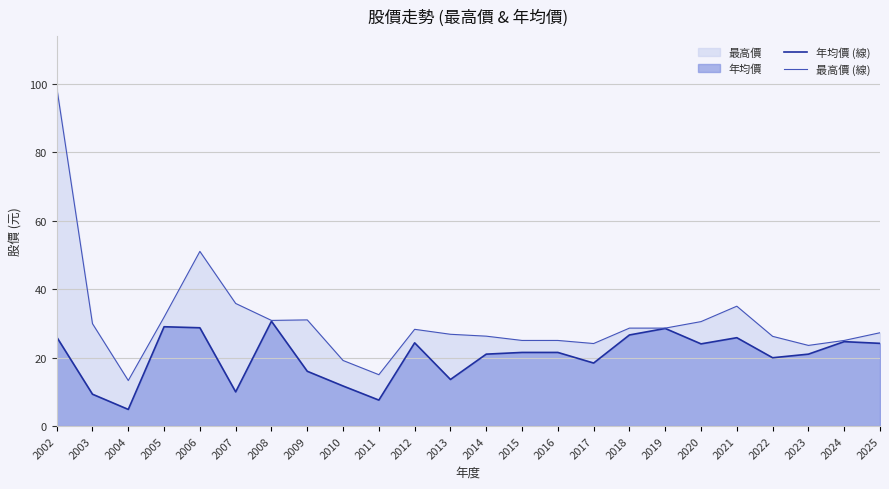

At which category does 年均價 (線) reach its first local valley?

2004